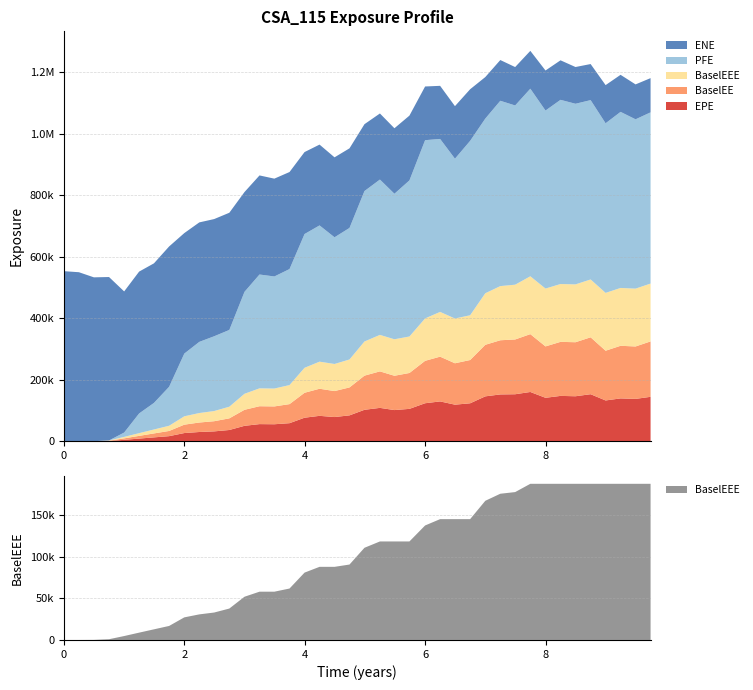

Reading right to left, extract all data points from this chart.

EPE: 144541.0	137793.0	139352.0	132706.0	153001.0	146365.0	147503.0	141343.0	160266.0	152905.0	152302.0	146028.0	123478.0	119006.0	129570.0	123663.0	105366.0	101438.0	108591.0	102330.0	84235.8	78779.8	82679.6	76607.5	58837.8	55348.6	55805.7	50254.2	36684.8	32178.1	30154.0	26743.4	16653.4	12674.2	8755.0	4709.5	905.6	86.4	0.0	0.0
ENE: 111258.0	113427.0	120426.0	124054.0	117228.0	119444.0	128462.0	130144.0	123007.0	124825.0	132408.0	134919.0	167754.0	170831.0	172611.0	174538.0	210600.0	212869.0	214796.0	217335.0	258759.0	259912.0	262714.0	266460.0	315434.0	317975.0	322079.0	324428.0	380957.0	380955.0	388403.0	391719.0	456171.0	453712.0	461126.0	458745.0	531222.0	532643.0	549560.0	552968.0
BaselEE: 180102.0	170404.0	171037.0	161656.0	184983.0	175622.0	175665.0	167070.0	188030.0	178061.0	176070.0	167576.0	140668.0	134587.0	145490.0	137859.0	116636.0	111532.0	118620.0	111007.0	90821.5	84420.9	88059.6	81097.3	61950.4	57959.0	58126.1	52063.9	37836.2	33039.9	30826.3	27220.7	16895.8	12817.1	8826.1	4736.6	909.0	86.6	0.0	0.0
PFE: 556604.0	550473.0	572424.0	551374.0	583050.0	587165.0	598786.0	578722.0	609846.0	582646.0	602466.0	567885.0	566971.0	519532.0	562314.0	579435.0	507440.0	473095.0	504985.0	489110.0	427654.0	411871.0	442930.0	434885.0	377135.0	364334.0	370074.0	331434.0	249577.0	243132.0	231340.0	203881.0	126721.0	86412.8	64055.6	14213.4	0.0	0.0	0.0	0.0
BaselEEE: 188030.0	188030.0	188030.0	188030.0	188030.0	188030.0	188030.0	188030.0	188030.0	178061.0	176070.0	167576.0	145490.0	145490.0	145490.0	137859.0	118620.0	118620.0	118620.0	111007.0	90821.5	88059.6	88059.6	81097.3	61950.4	58126.1	58126.1	52063.9	37836.2	33039.9	30826.3	27220.7	16895.8	12817.1	8826.1	4736.6	909.0	86.6	0.0	0.0